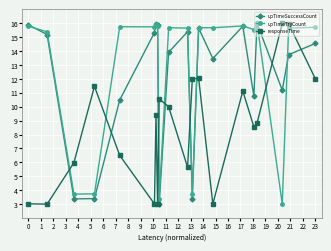

At how many categories does at least one series exceed 5?

20